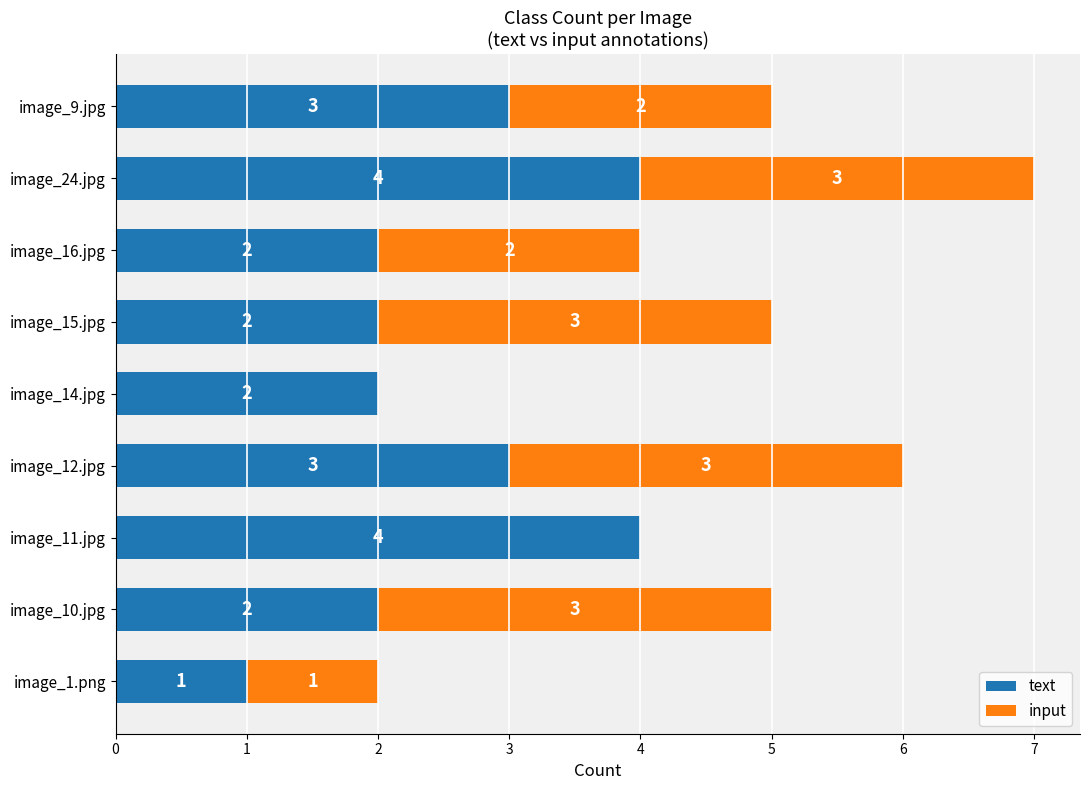

What is the total value across all series at image_16.jpg?

4